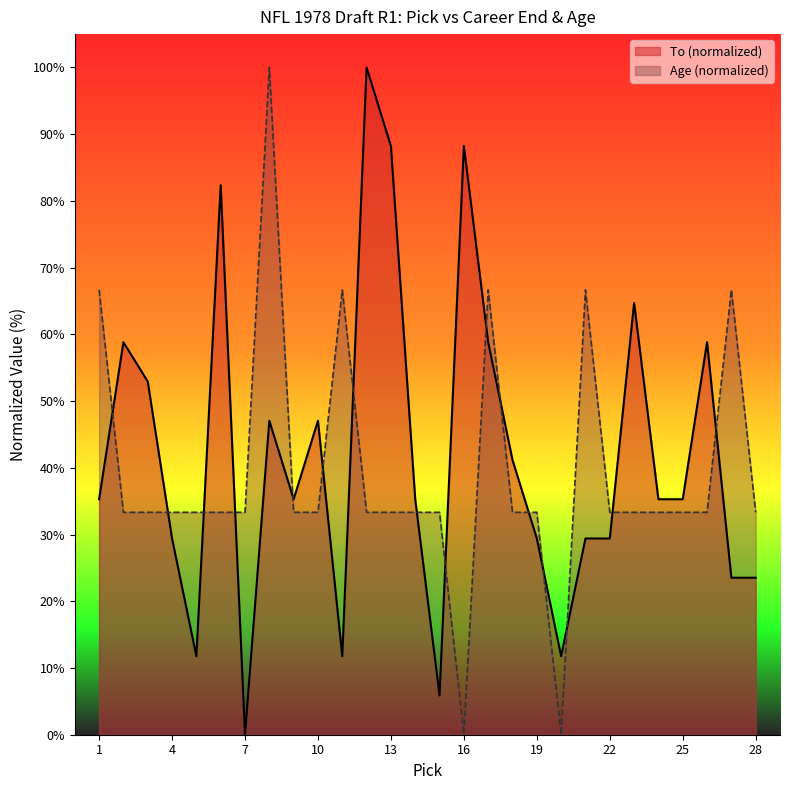

Is it true that Age equals 14.4 at 3?

False